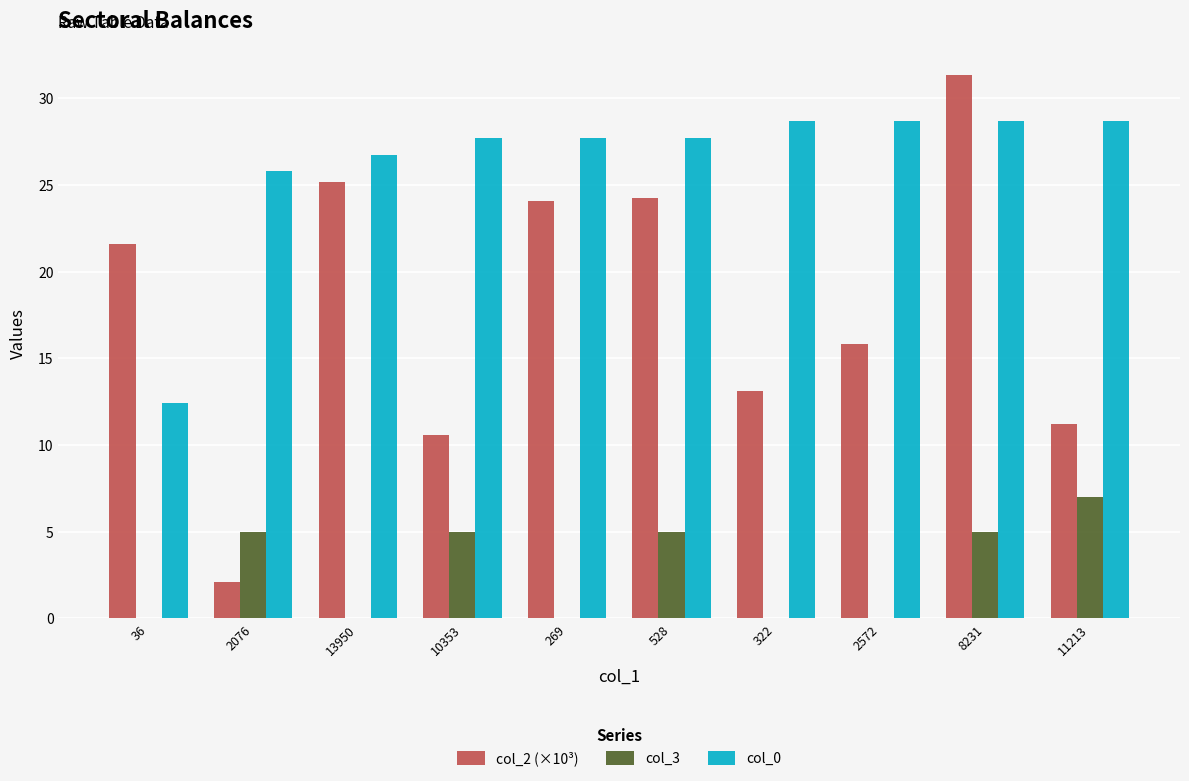

The value of col_0 at 2076 is 25.8. True or false?

True